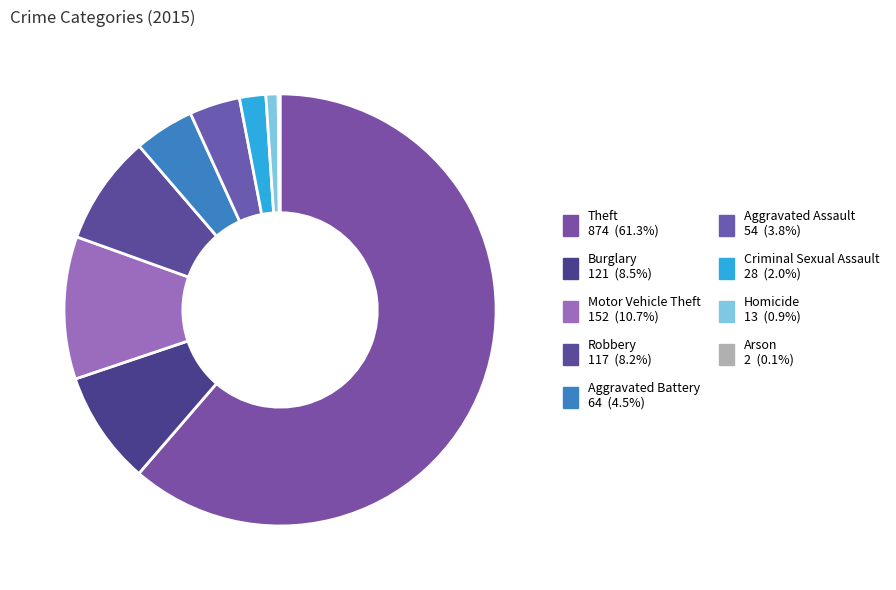

What is the ratio of the value at Homicide to the value at Aggravated Assault?

0.2